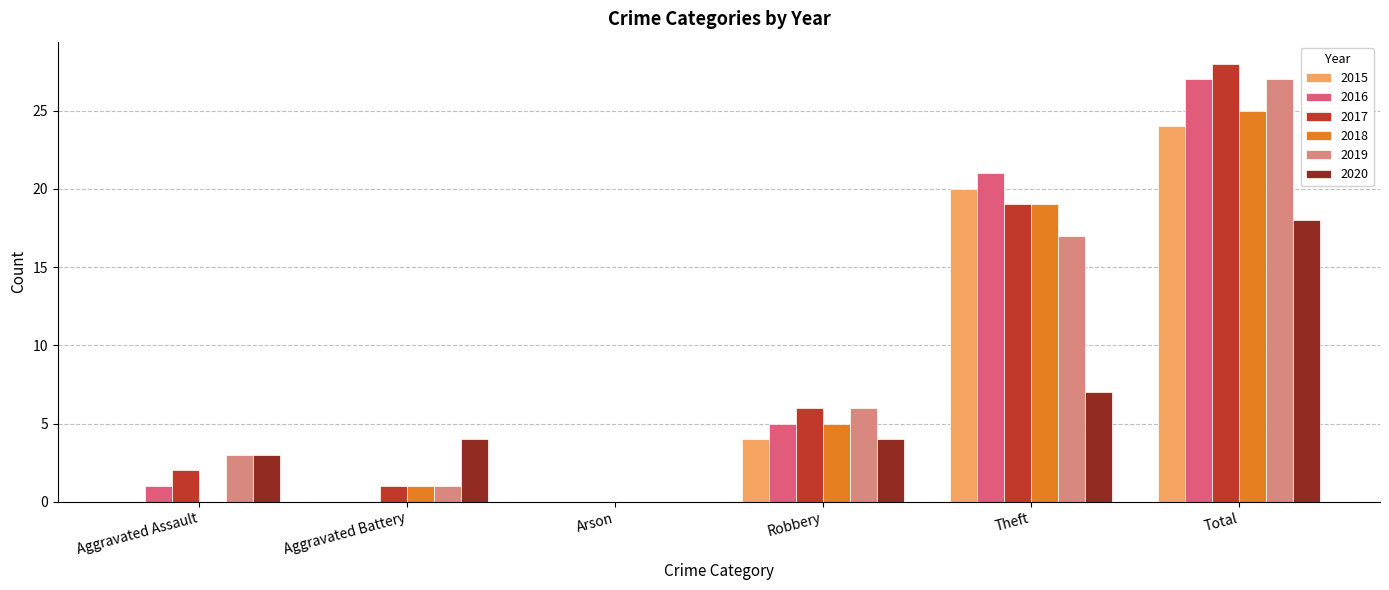

At which category is the sum across all series the highest?

Total